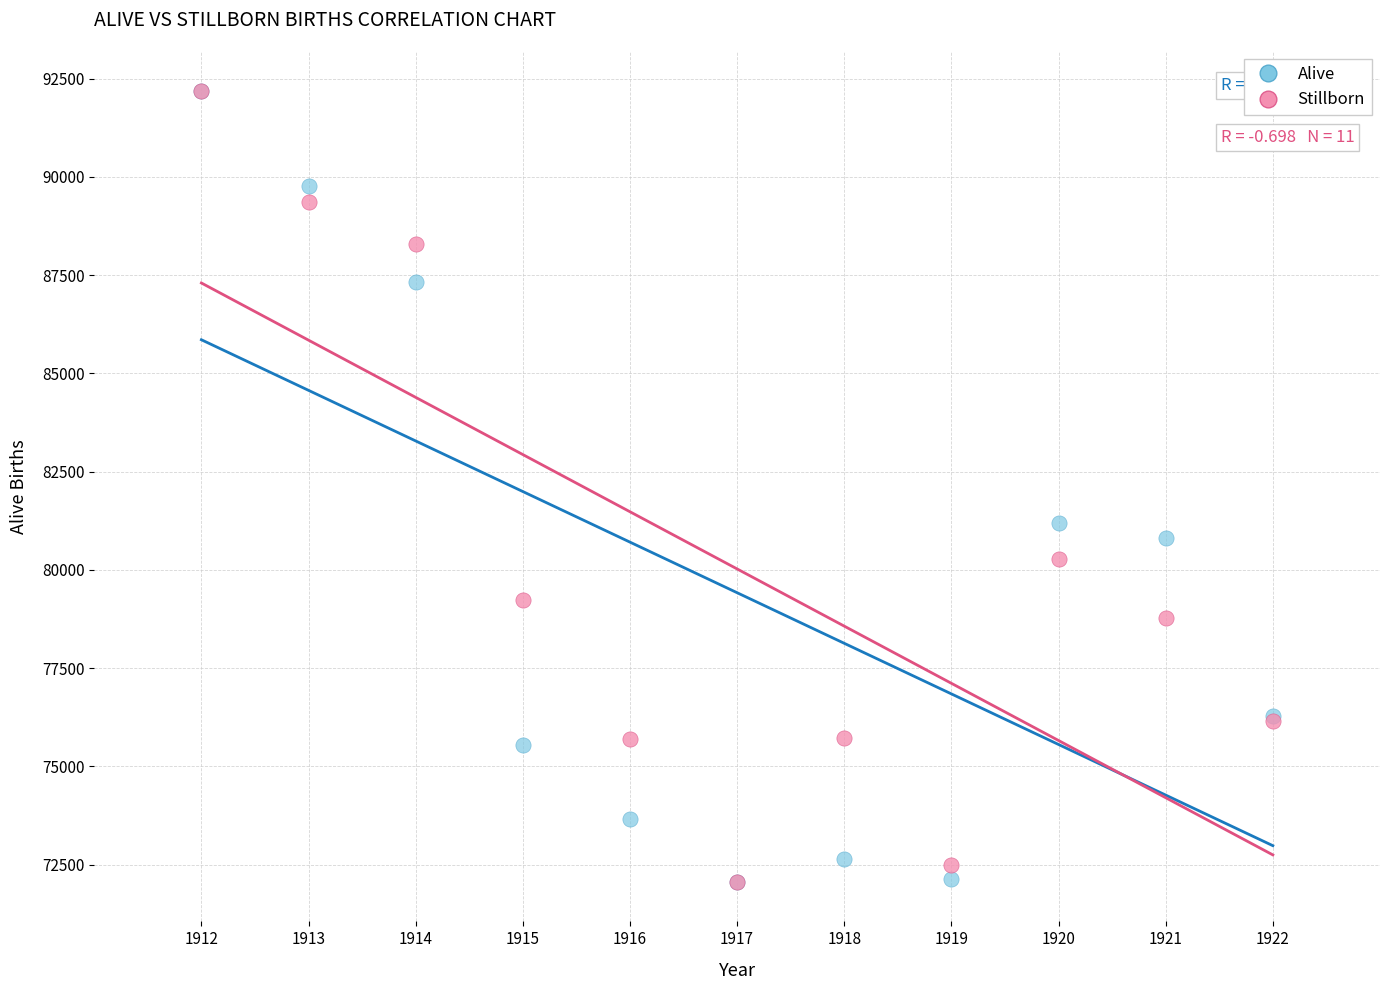

In the Alive series, what Y value is closest to 82130?

81190.0